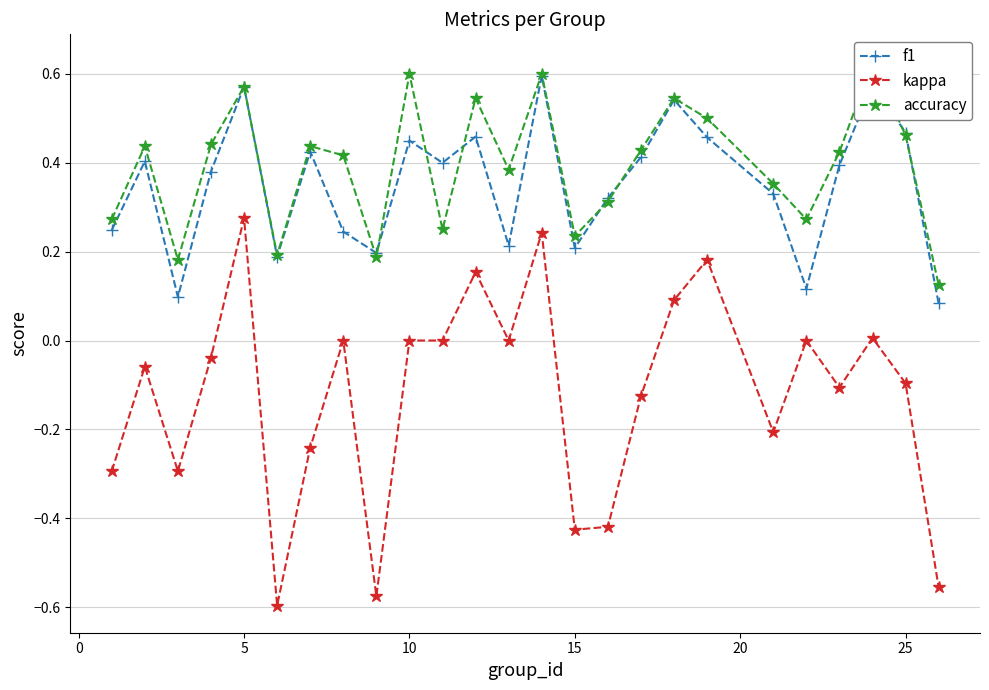

The value of kappa at 10 is 0.0. True or false?

True